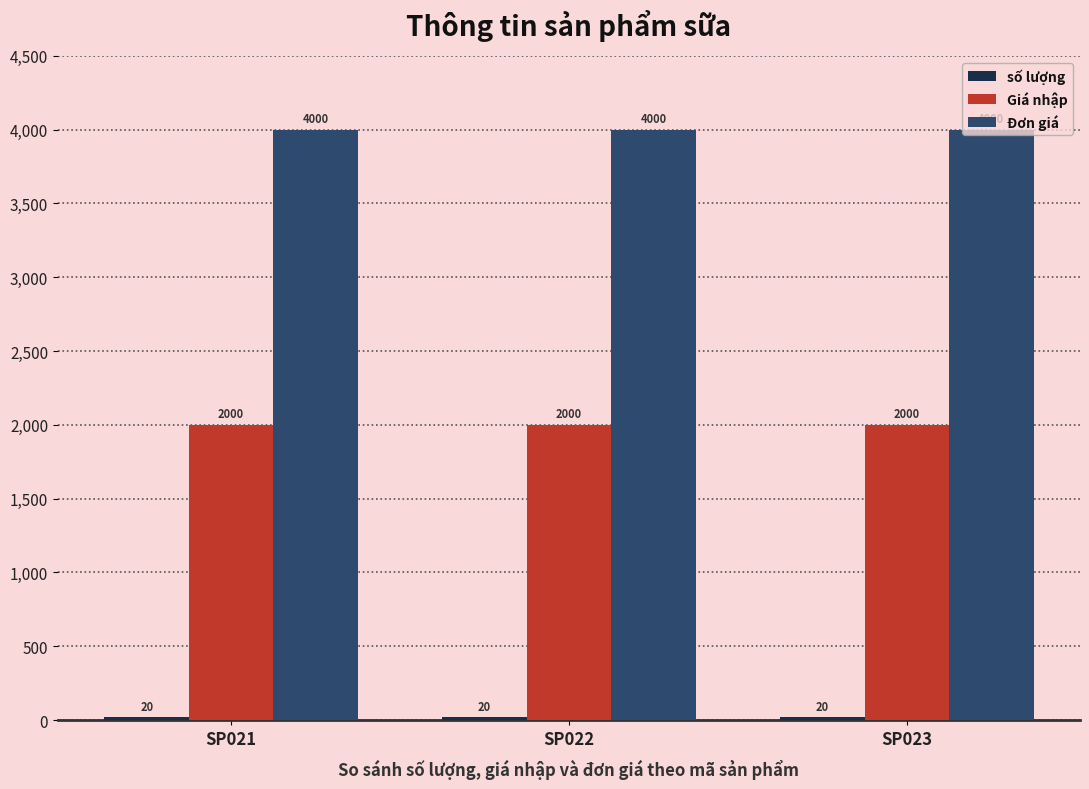

Is the value of Đơn giá at SP021 greater than the value of Giá nhập at SP023?

Yes